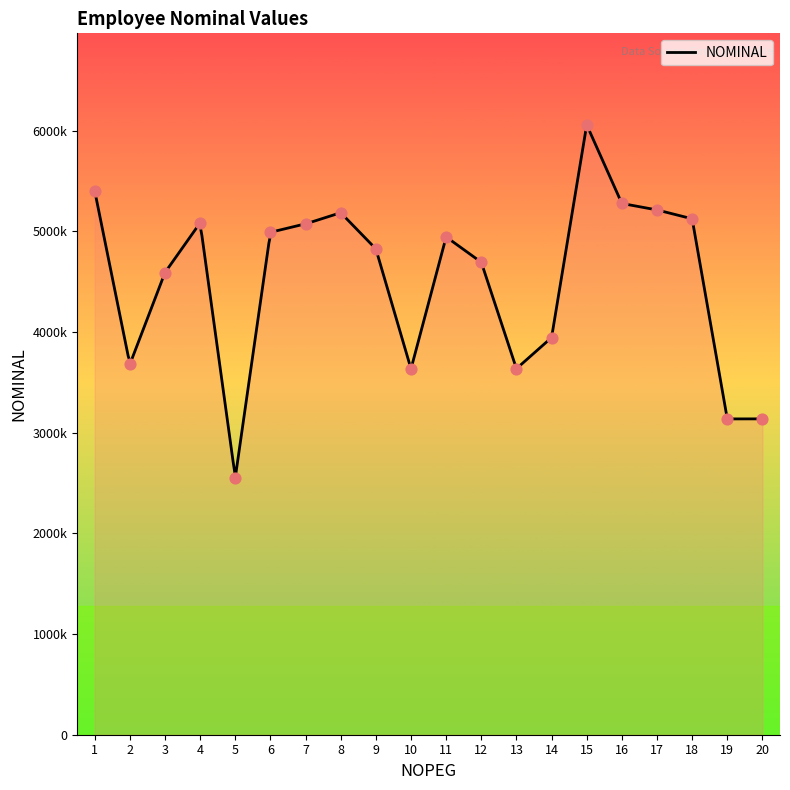

What is the change in value from 2 to 12?

+1013753